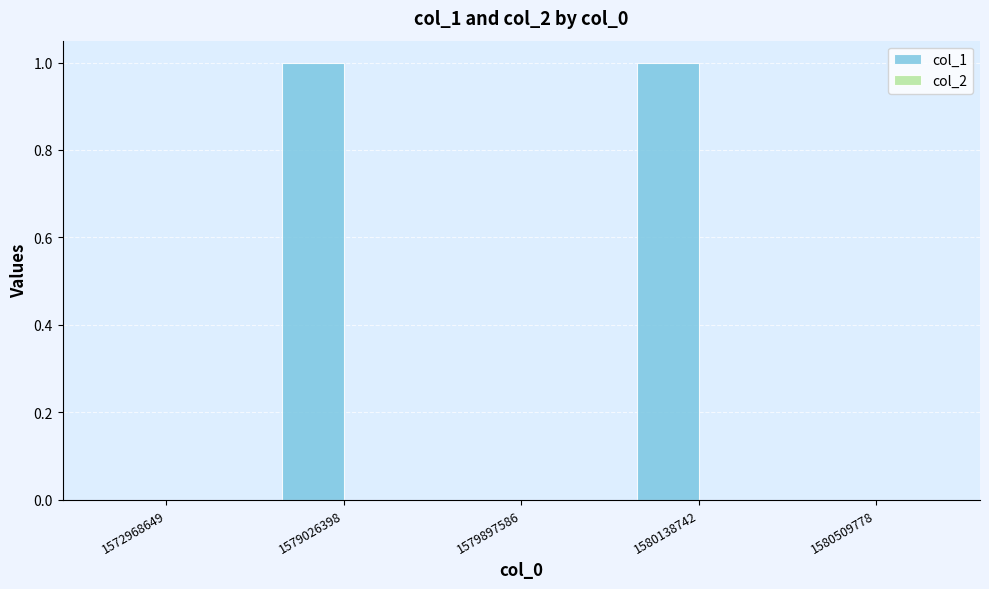

The value at 1579897586 is 0. True or false?

True